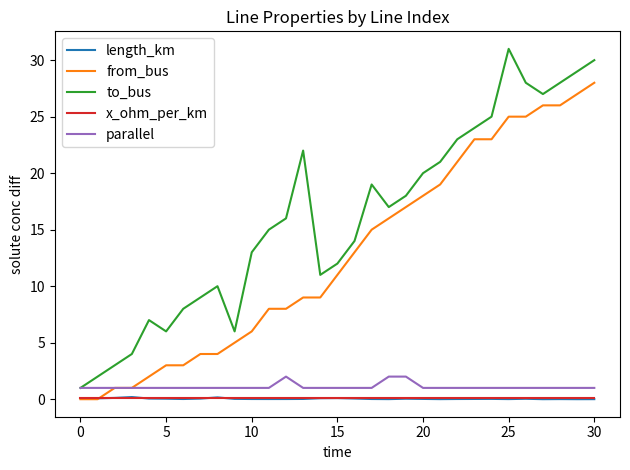

True or false: x_ohm_per_km and to_bus cross at least once.

False